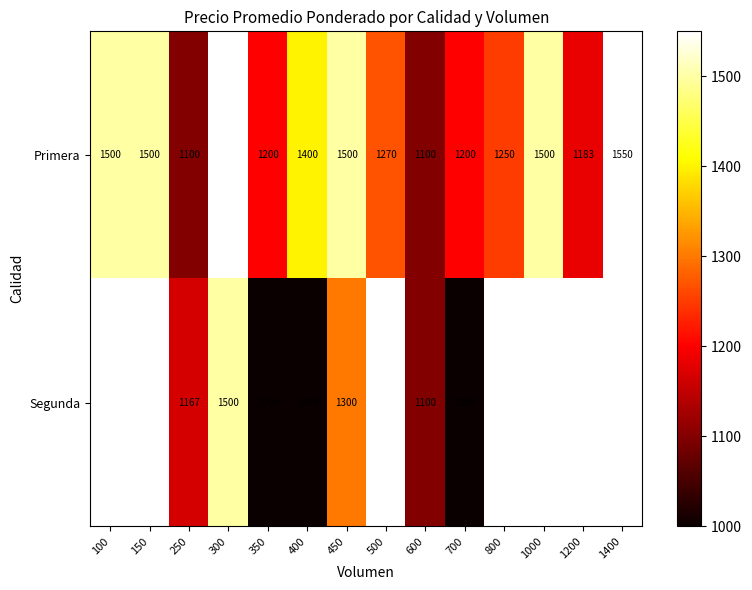

Between 1000 and 800, which is larger?

1000